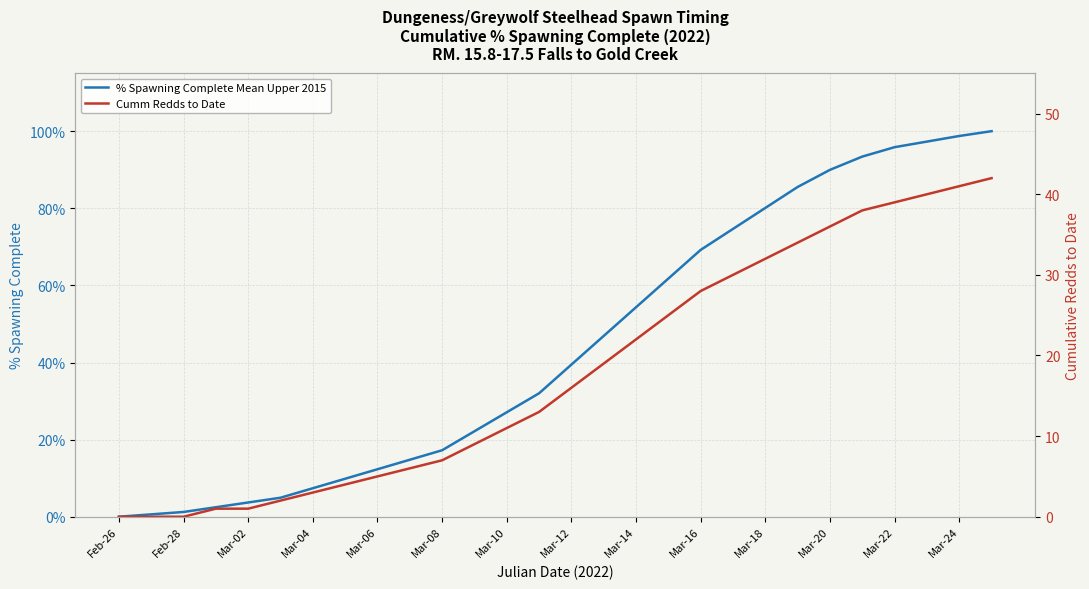

Which series has the largest range (max minus min)?

% Spawning Complete Mean Upper 2015